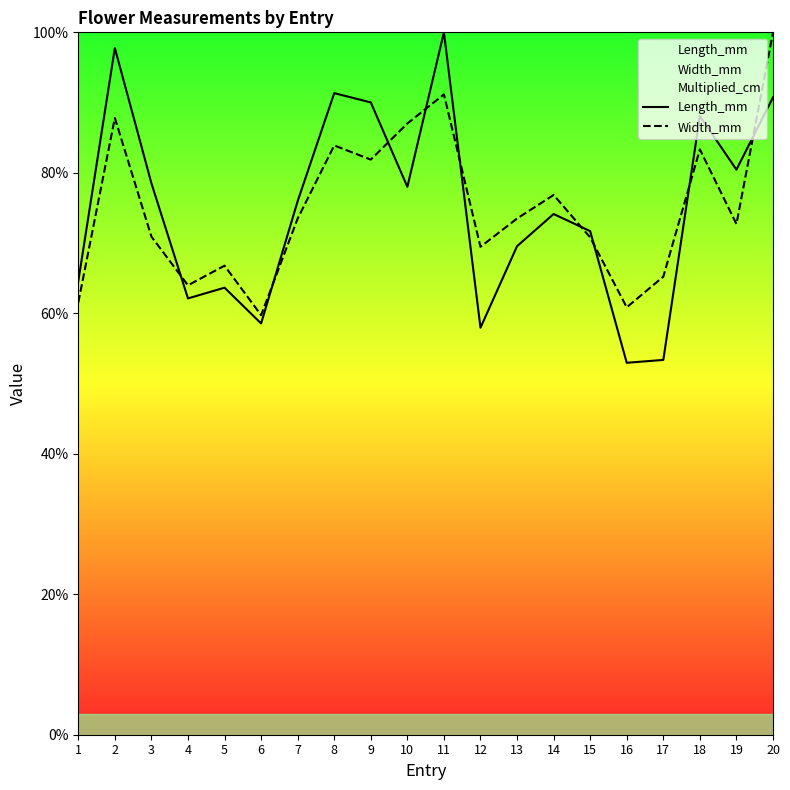

Is the value of Length_mm at 17 greater than the value of Width_mm at 13?

No